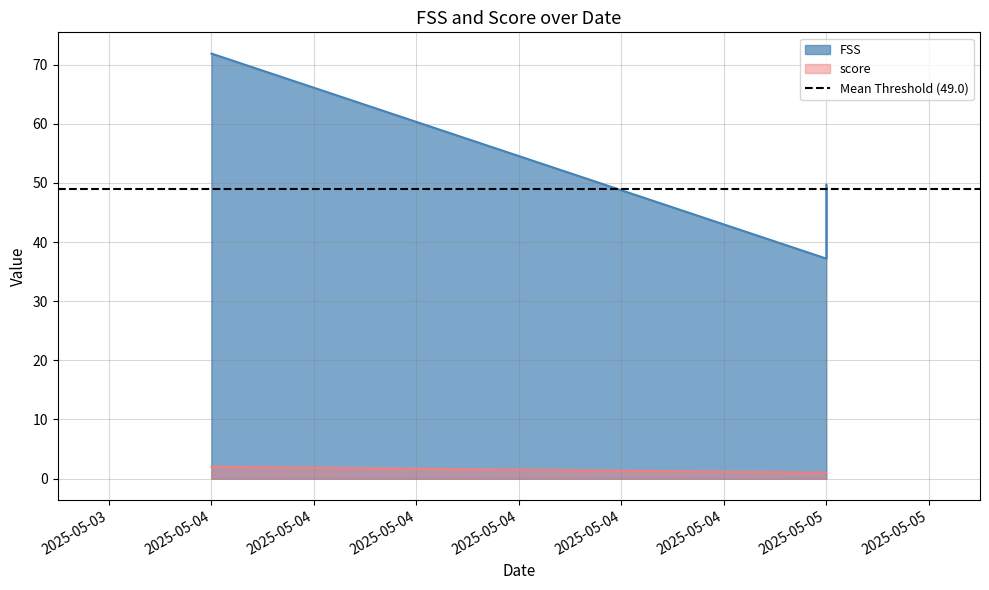

What is the maximum value for FSS?

71.9